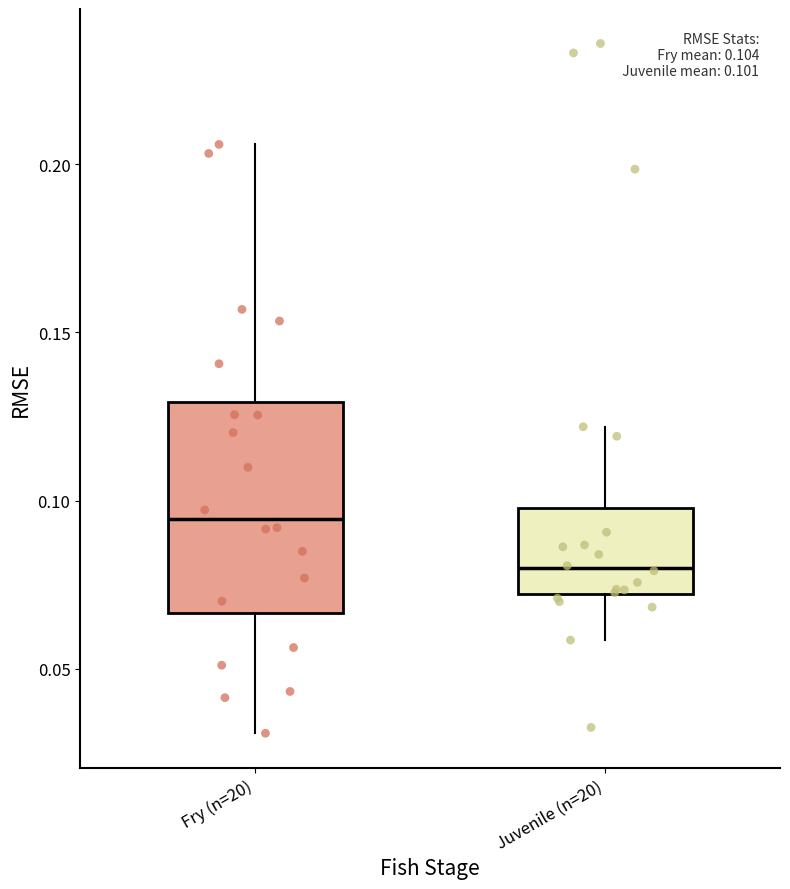

Comparing the boxes themselves (not the whiskers), which one is the tallest?

Fry (n=20)